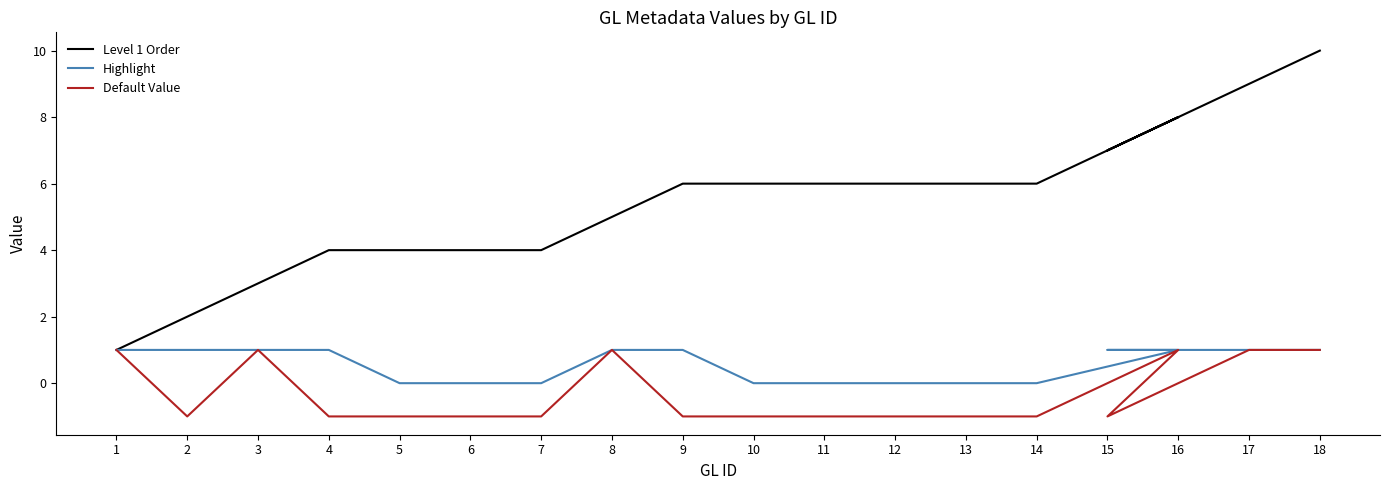

What is the sum of all Level 1 Order values?

97